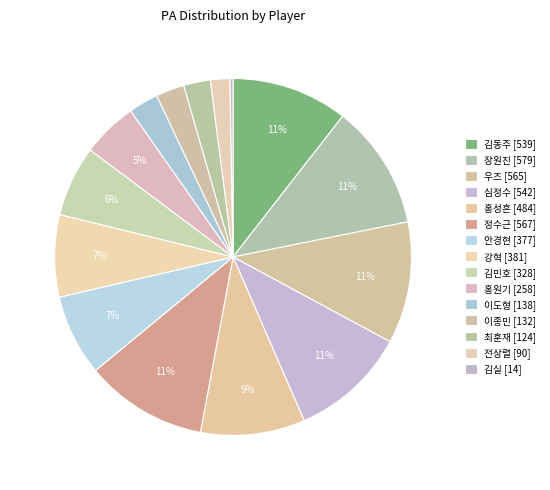

Rank the categories by value from lowest to highest.

김실, 전상렬, 최훈재, 이종민, 이도형, 홍원기, 김민호, 안경현, 강혁, 홍성흔, 김동주, 심정수, 우즈, 정수근, 장원진